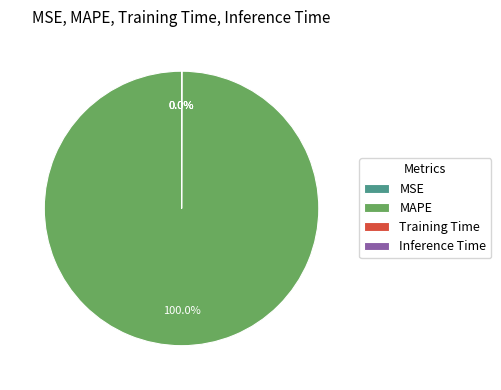

What percentage is the MAPE slice, to the nearest percent?

100%